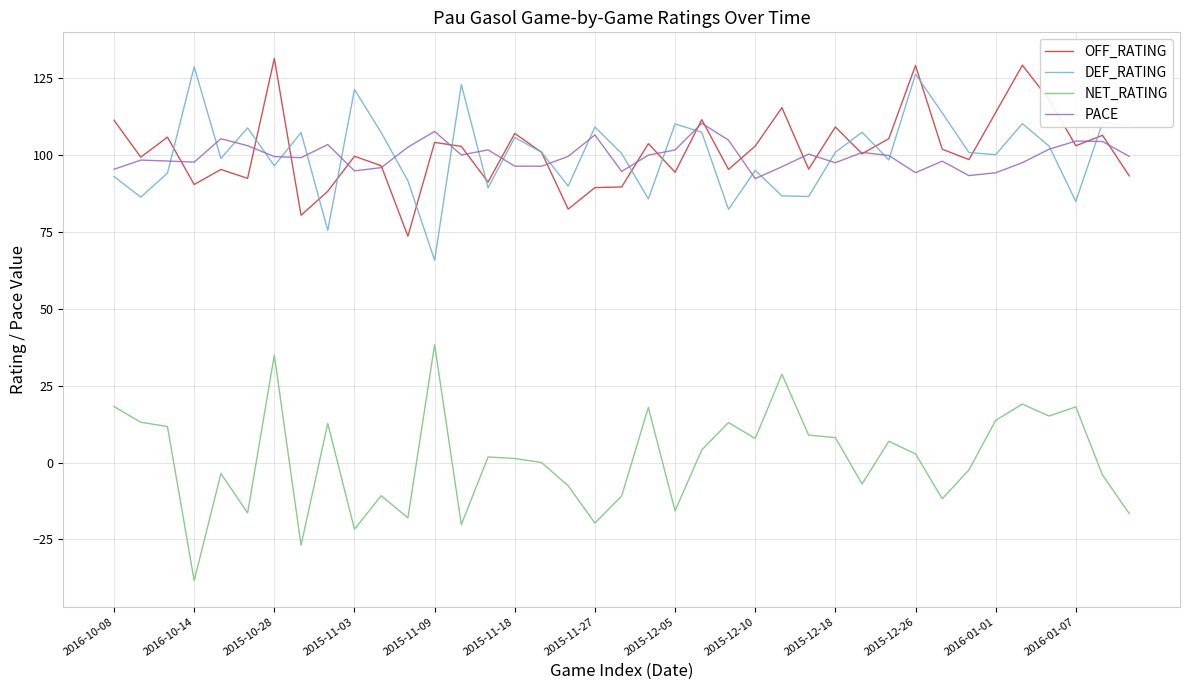

After their last crossing, which series has the higher values: PACE or DEF_RATING?

DEF_RATING